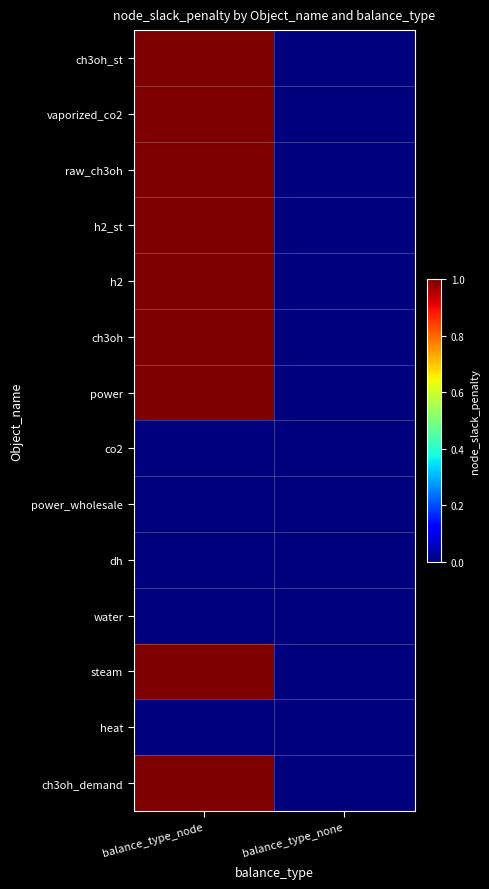

Reading right to left, extract all data points from this chart.

ch3oh_st: balance_type_none=0	balance_type_node=100000000
vaporized_co2: balance_type_none=0	balance_type_node=100000000
raw_ch3oh: balance_type_none=0	balance_type_node=100000000
h2_st: balance_type_none=0	balance_type_node=100000000
h2: balance_type_none=0	balance_type_node=100000000
ch3oh: balance_type_none=0	balance_type_node=100000000
power: balance_type_none=0	balance_type_node=100000000
co2: balance_type_none=0	balance_type_node=0
power_wholesale: balance_type_none=0	balance_type_node=0
dh: balance_type_none=0	balance_type_node=0
water: balance_type_none=0	balance_type_node=0
steam: balance_type_none=0	balance_type_node=100000000
heat: balance_type_none=0	balance_type_node=0
ch3oh_demand: balance_type_none=0	balance_type_node=100000000